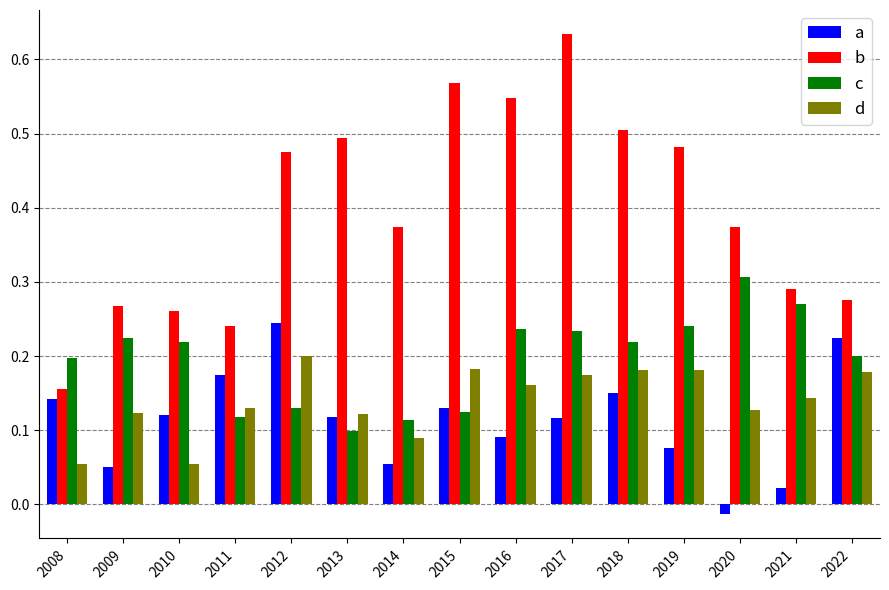

Between 2008 and 2017, which series saw the biggest shift?

b